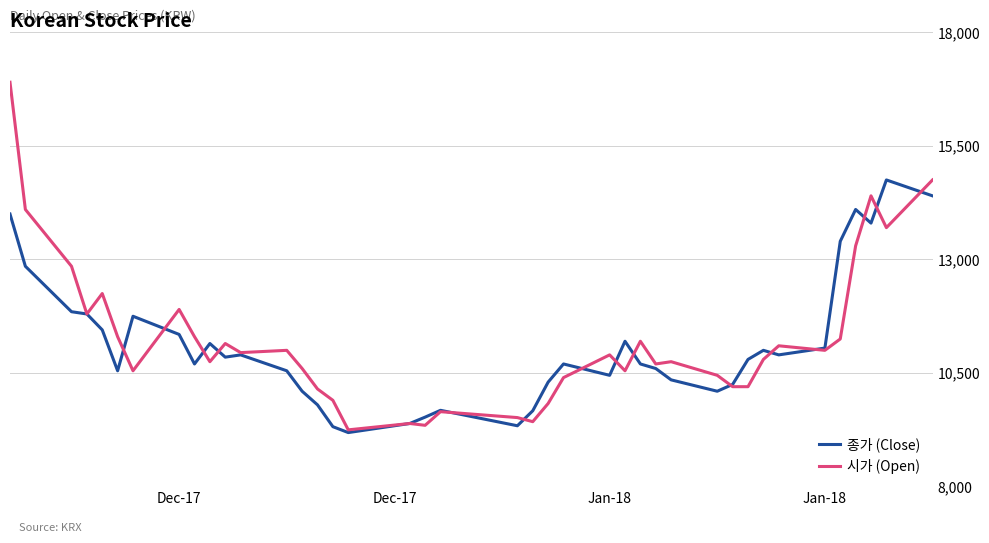

What is the greatest value displayed?

16900